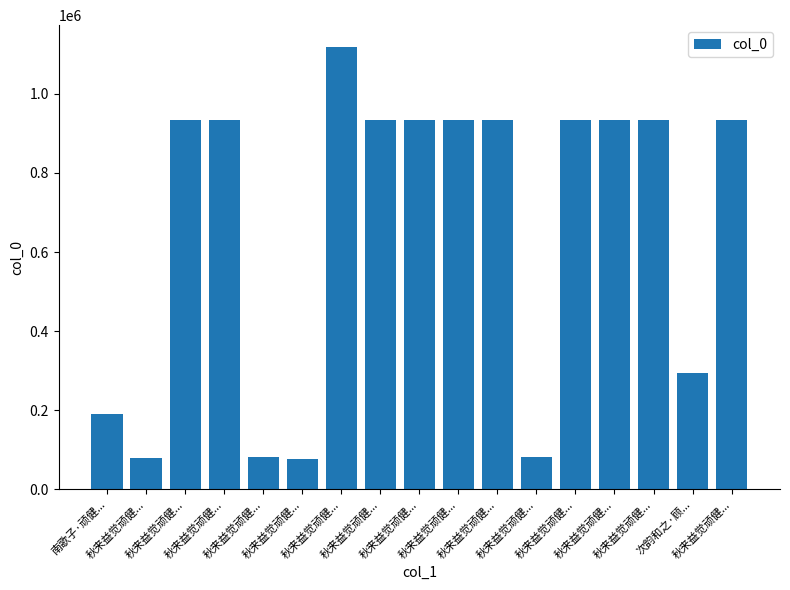

How many categories are shown in the chart?

17